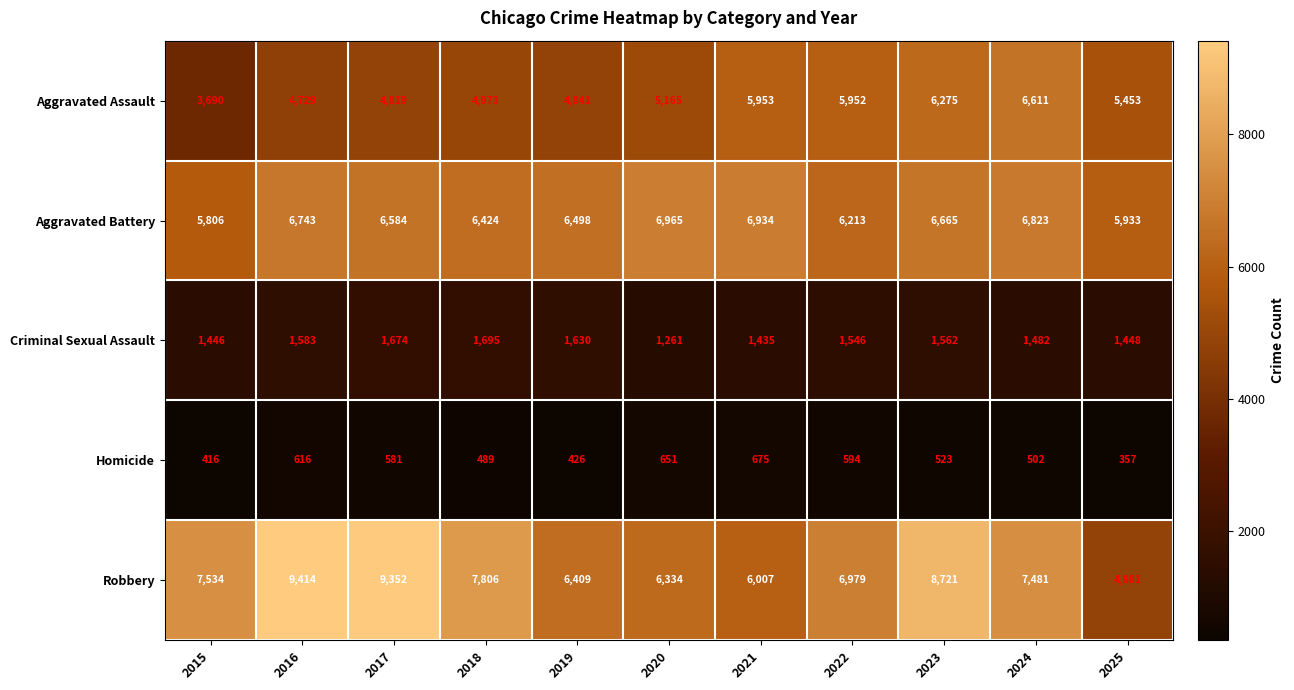

What is the average value of the Homicide series?

530